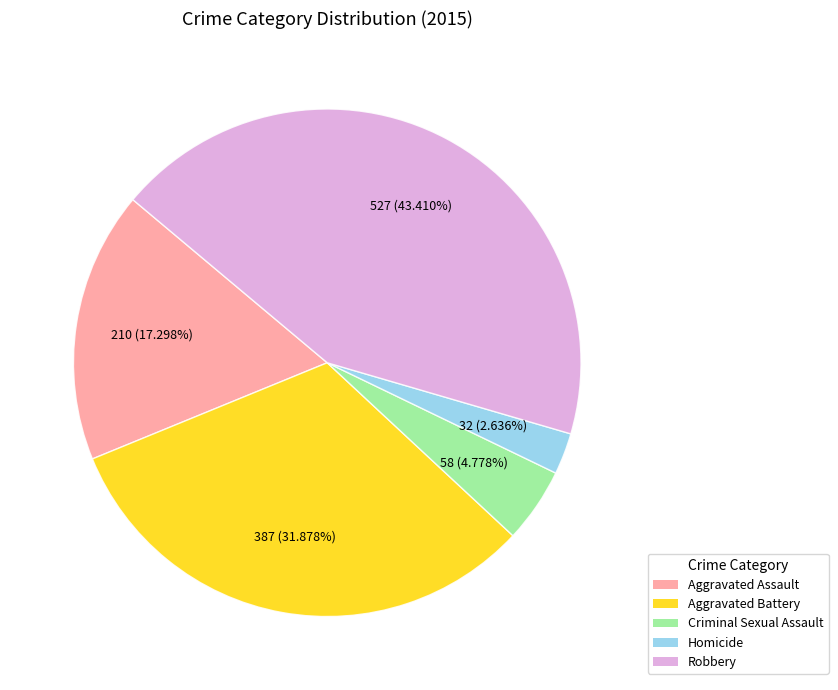

Between Aggravated Battery and Aggravated Assault, which is larger?

Aggravated Battery